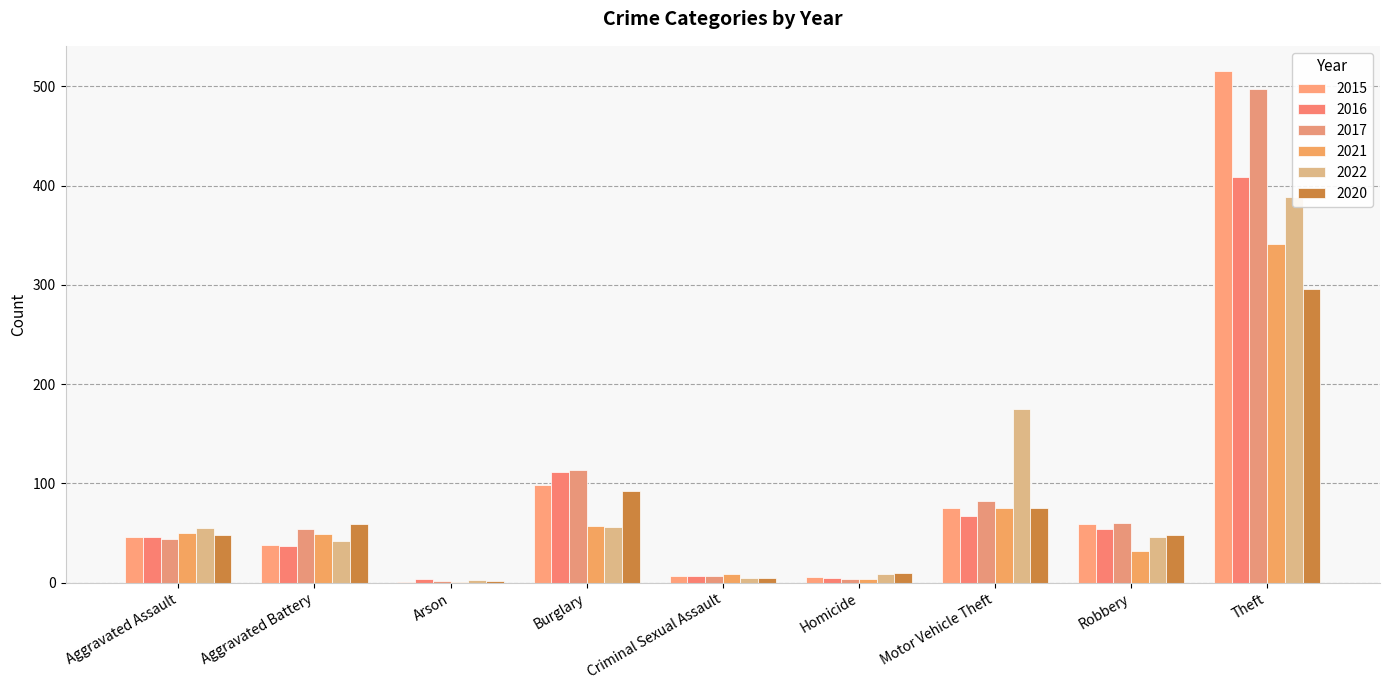

What is the average value of the 2016 series?

82